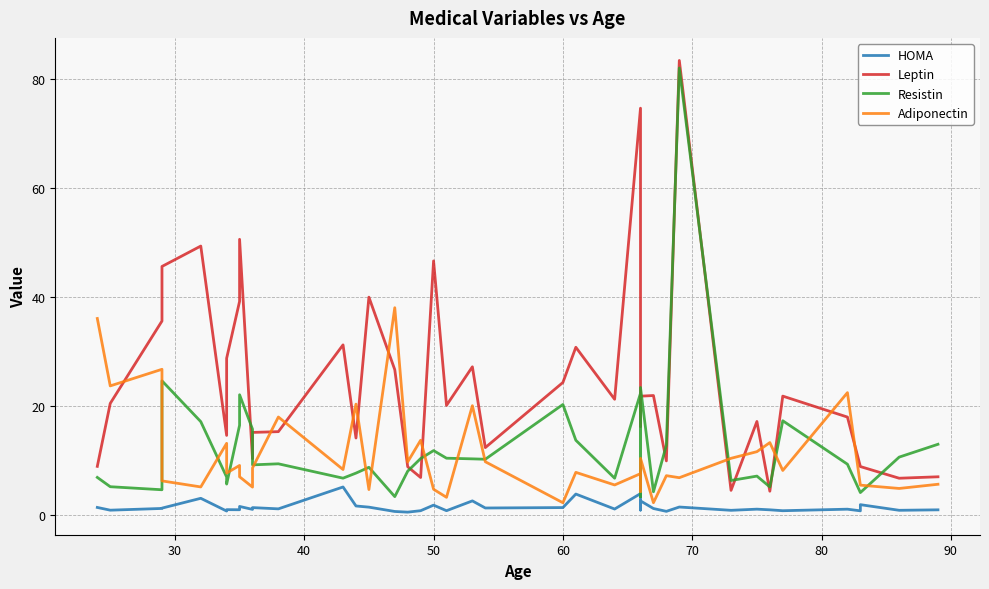

What is the highest value of the HOMA series?

5.1